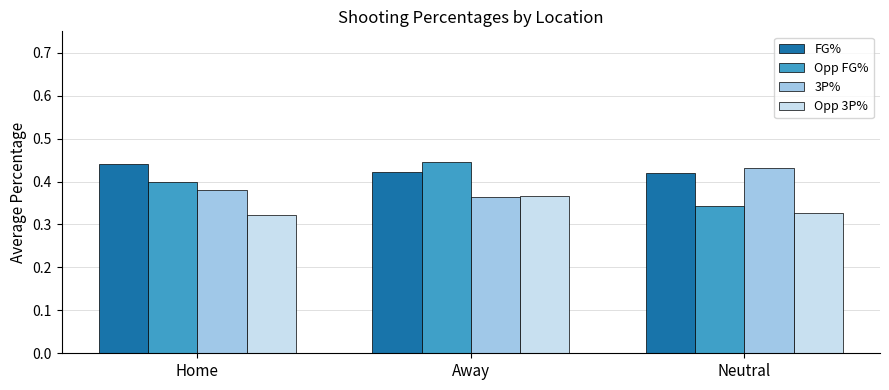

At Neutral, list the series in order from smallest to largest.

Opp 3P%, Opp FG%, FG%, 3P%